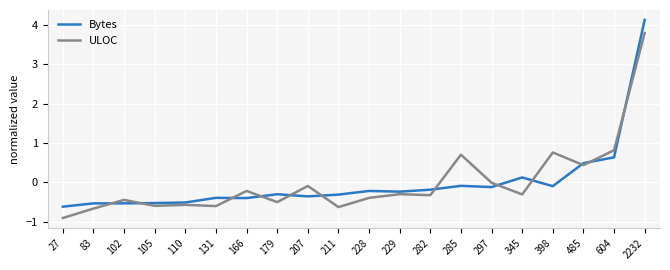

Read the ULOC value at 604.

0.8